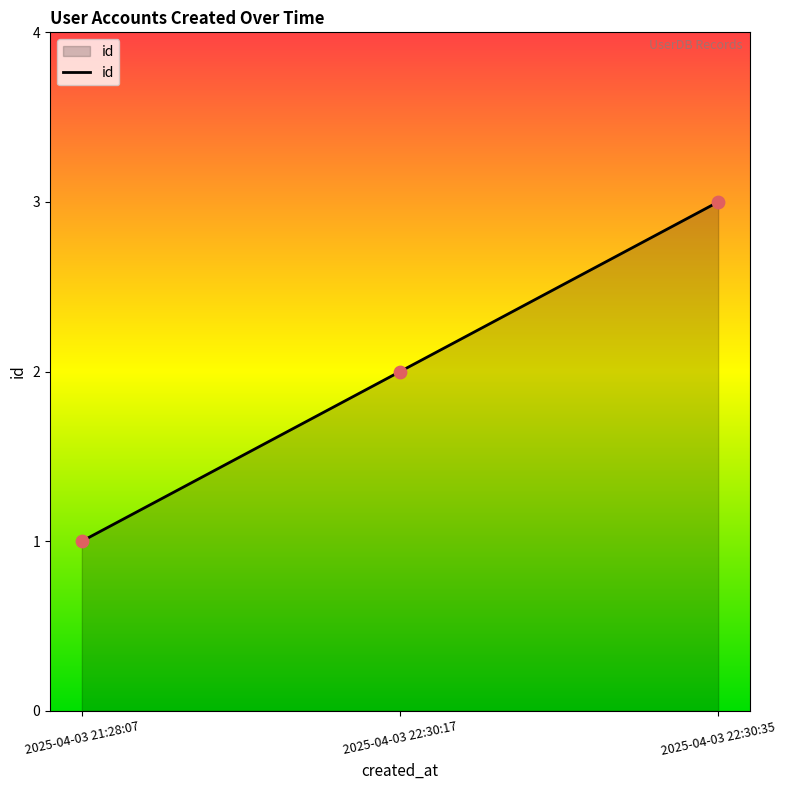

Which has a higher value, 2025-04-03 21:28:07 or 2025-04-03 22:30:35?

2025-04-03 22:30:35